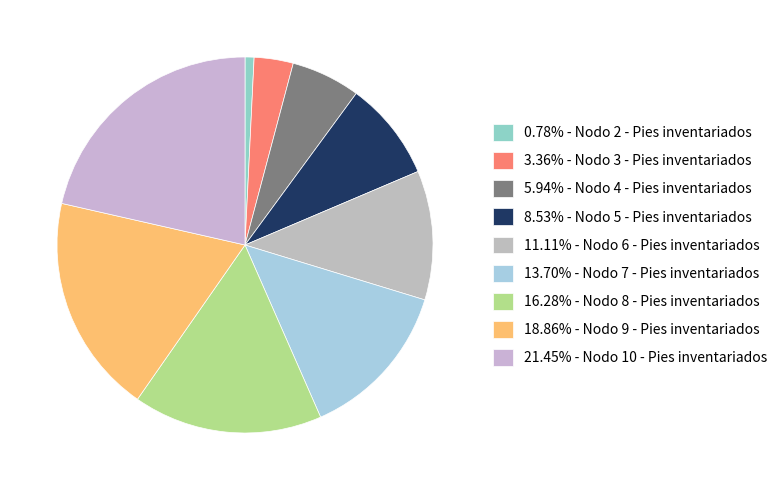

Which category has the biggest portion of the pie?

Nodo 10 - Pies inventariados